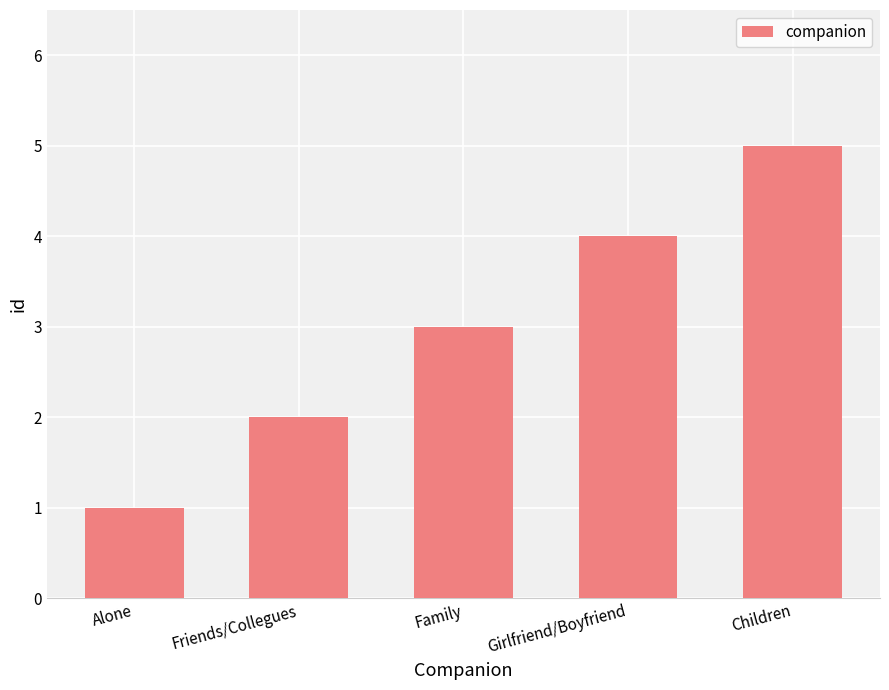

What position from the left is Alone?

1